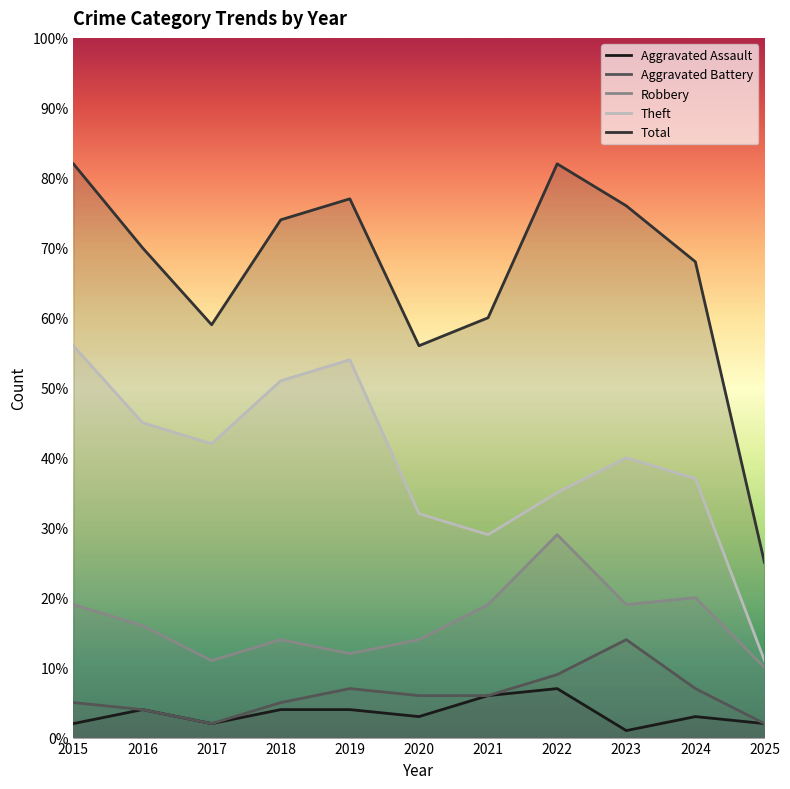

At which category does Theft reach its first local peak?

2019